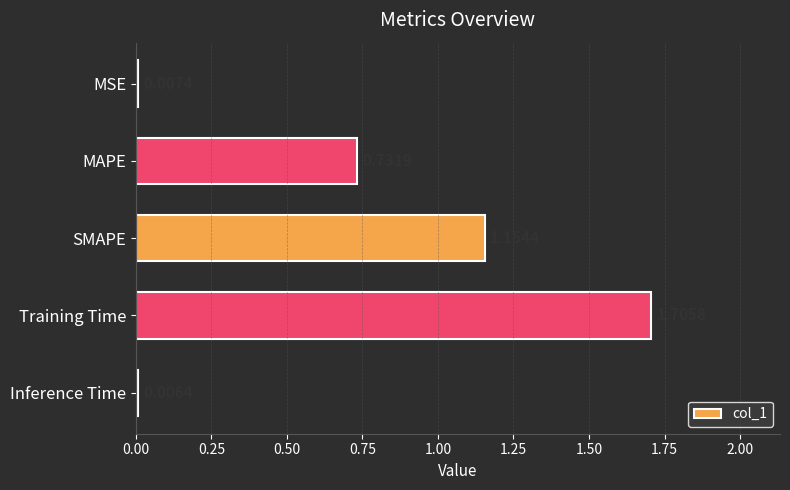

What is the sum of all values?

3.6